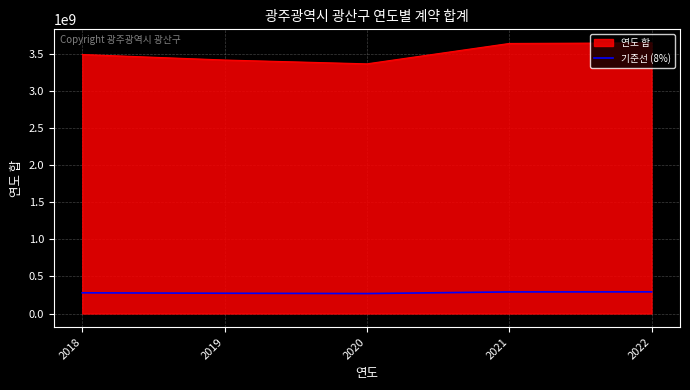

The value of 연도 합 at 2019 is 3414502016.0. True or false?

True